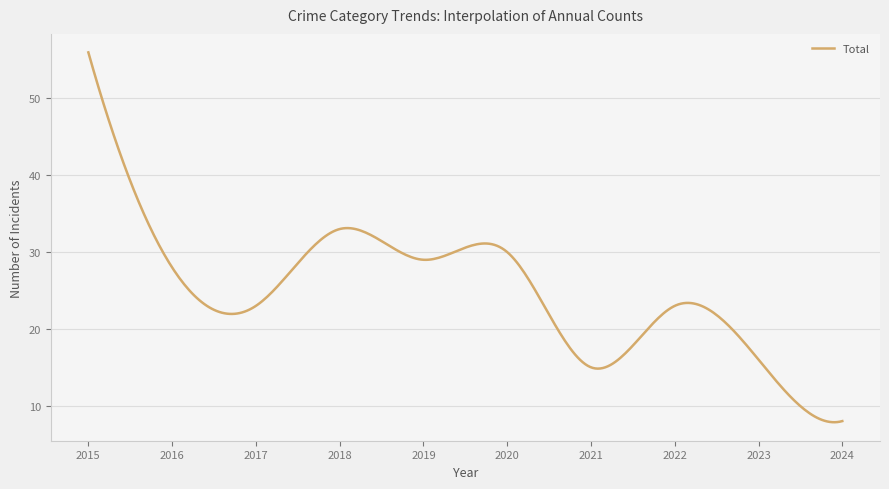

What is the maximum value shown in the chart?

56.0